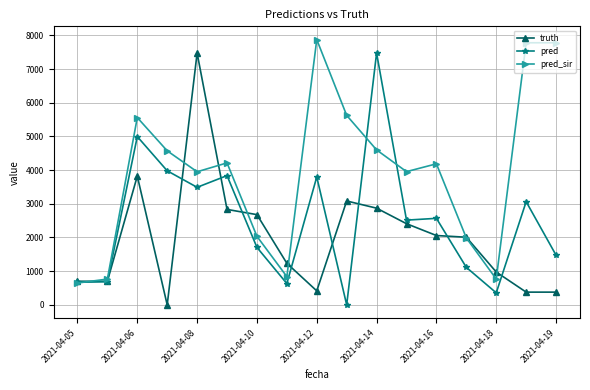

How many series are shown in this chart?

3